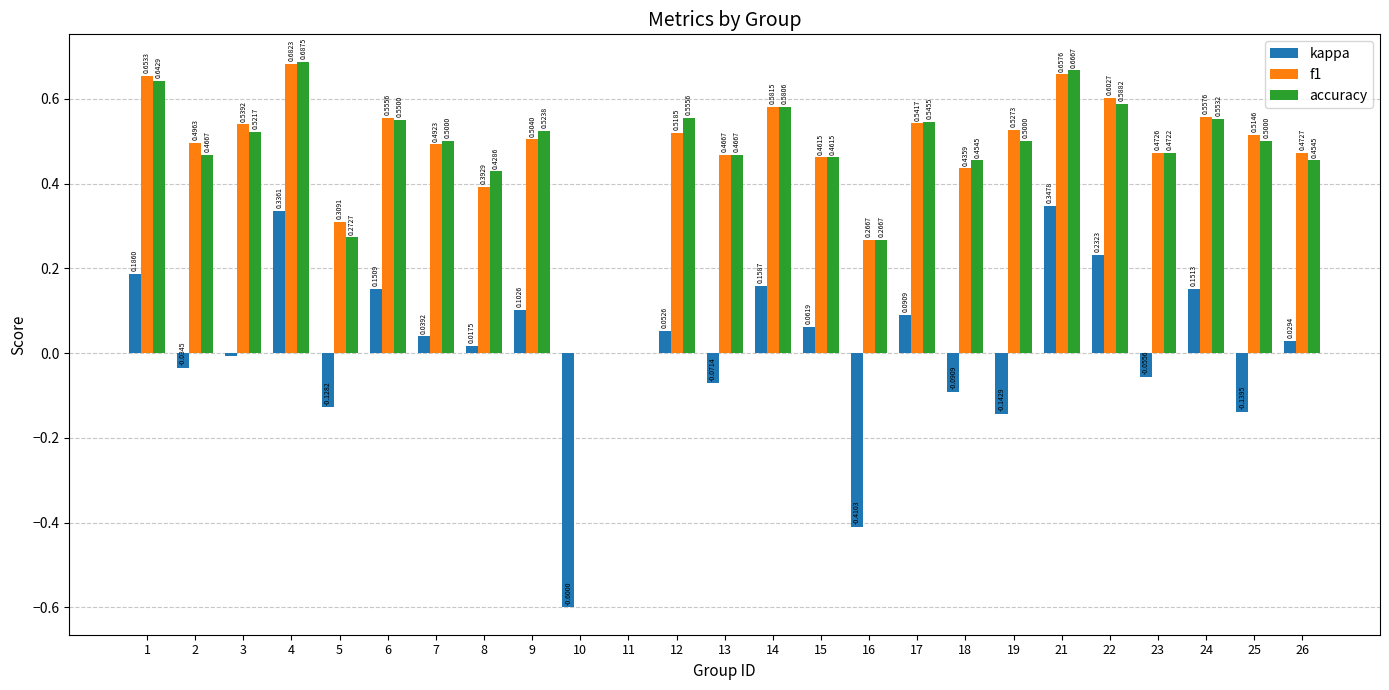

How many groups of bars are there?

25